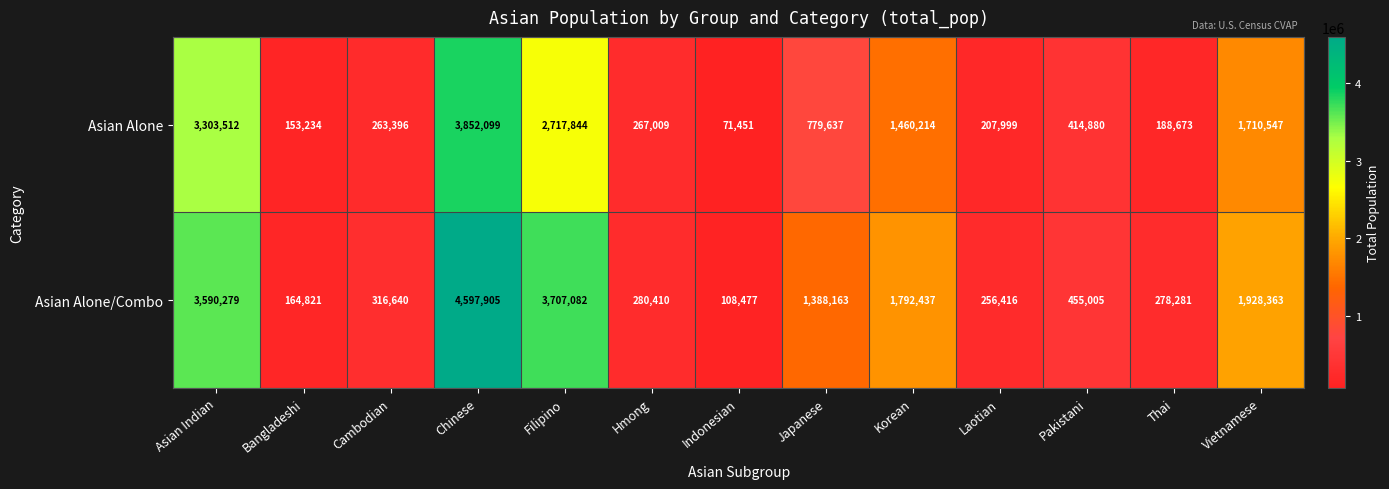

Which series has the widest spread of values?

Asian Alone/Combo